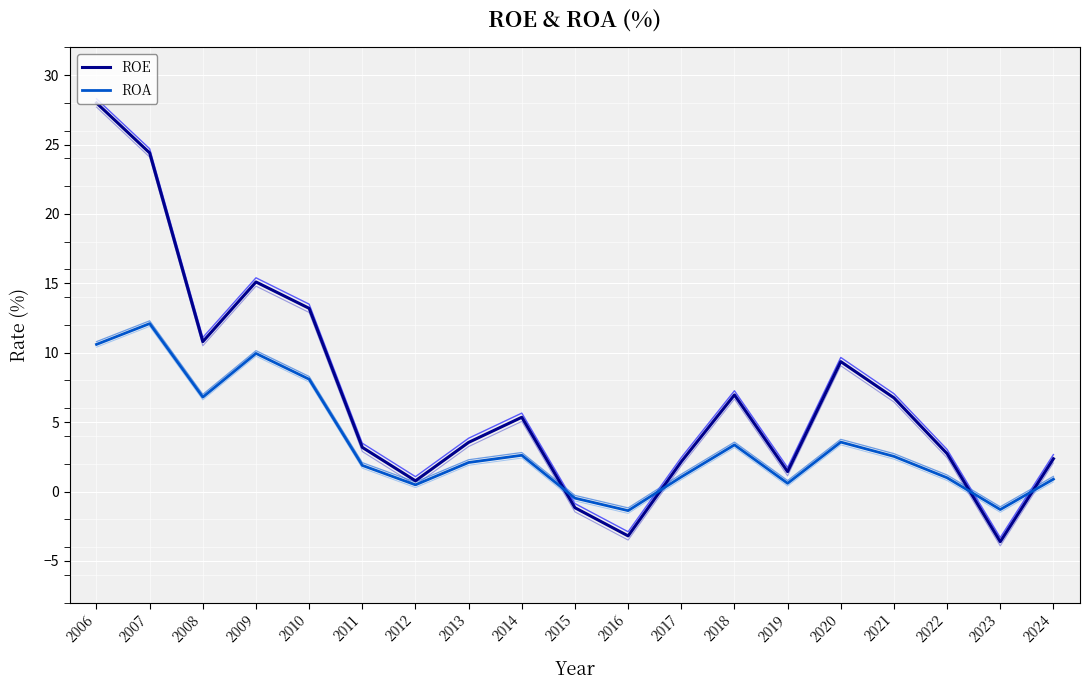

Reading left to right, list all the values displayed in this chart.

ROE: 2006=28.0	2007=24.4	2008=10.8	2009=15.1	2010=13.2	2011=3.2	2012=0.8	2013=3.5	2014=5.3	2015=-1.2	2016=-3.2	2017=2.1	2018=7.0	2019=1.4	2020=9.4	2021=6.8	2022=2.7	2023=-3.6	2024=2.4
ROA: 2006=10.6	2007=12.1	2008=6.8	2009=9.9	2010=8.1	2011=1.9	2012=0.5	2013=2.1	2014=2.6	2015=-0.5	2016=-1.4	2017=1.1	2018=3.4	2019=0.6	2020=3.6	2021=2.5	2022=1.0	2023=-1.3	2024=0.9